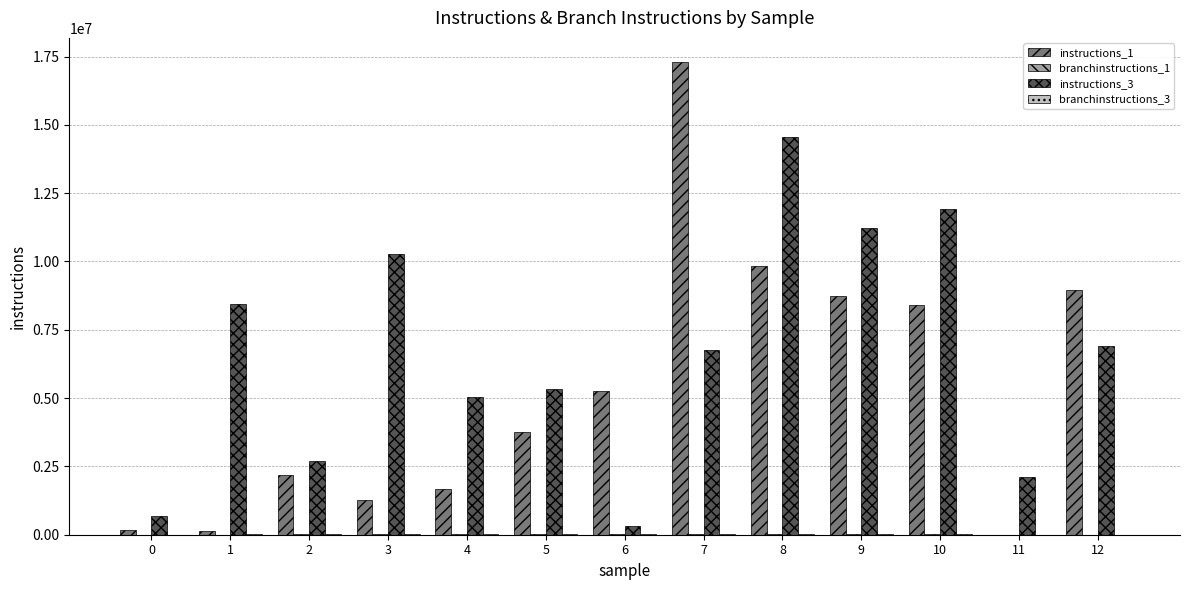

The value of instructions_3 at 4 is 2107128. True or false?

False